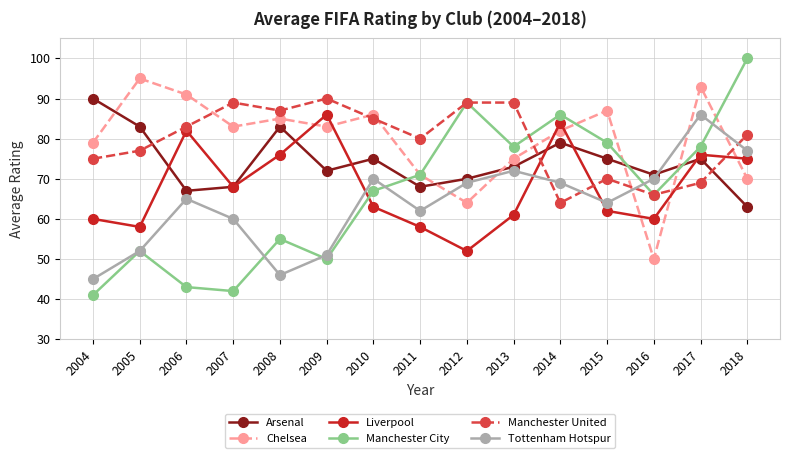

Is the value of Manchester City at 2007 greater than the value of Liverpool at 2005?

No